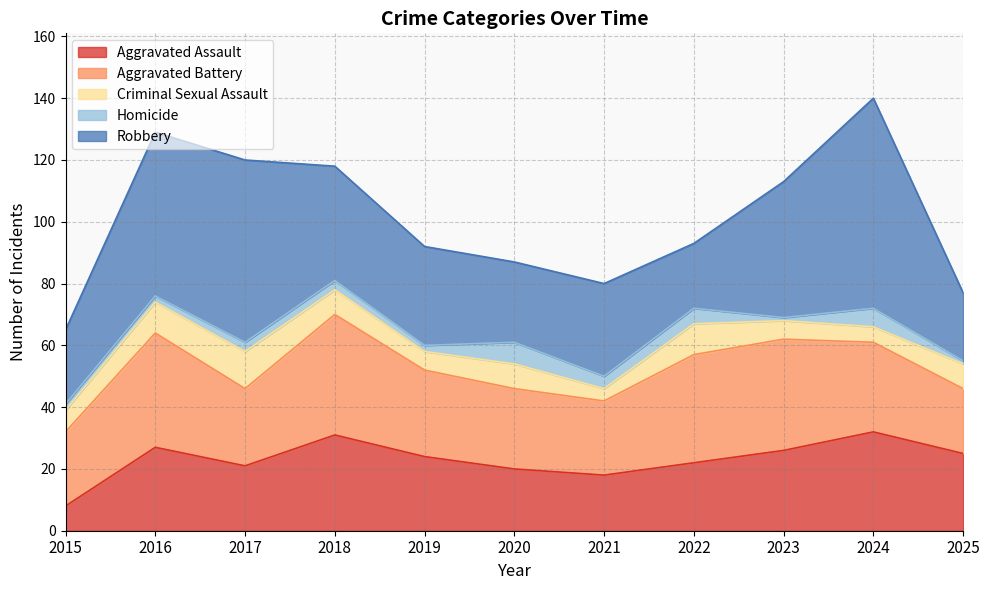

What are all the series names shown in the legend?

Aggravated Assault, Aggravated Battery, Criminal Sexual Assault, Homicide, Robbery